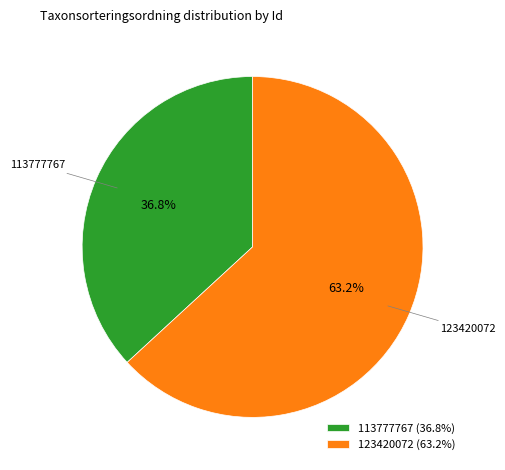

Count the number of slices in the pie.

2